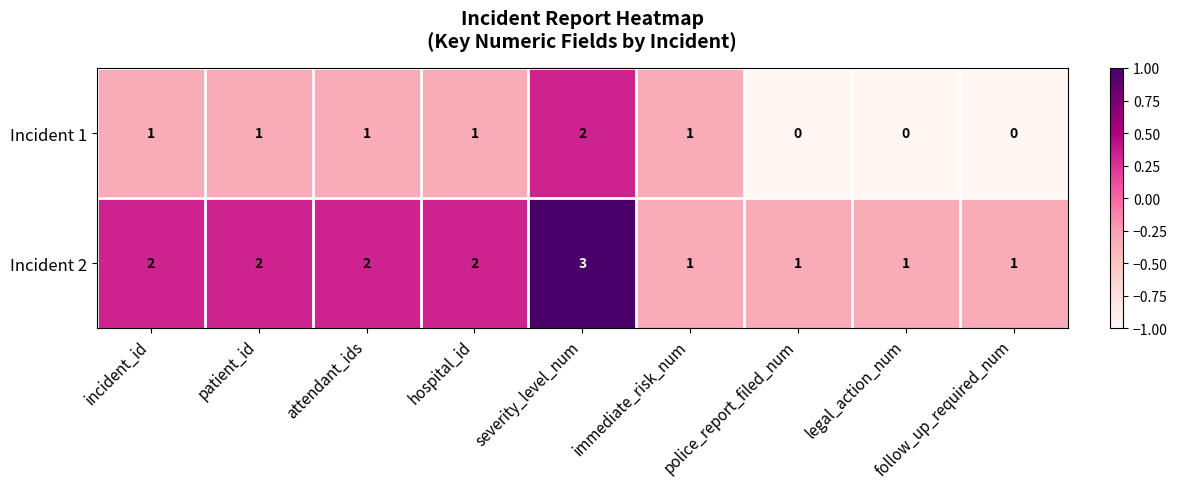

Rank the series by their maximum value, from lowest to highest.

Incident 1, Incident 2